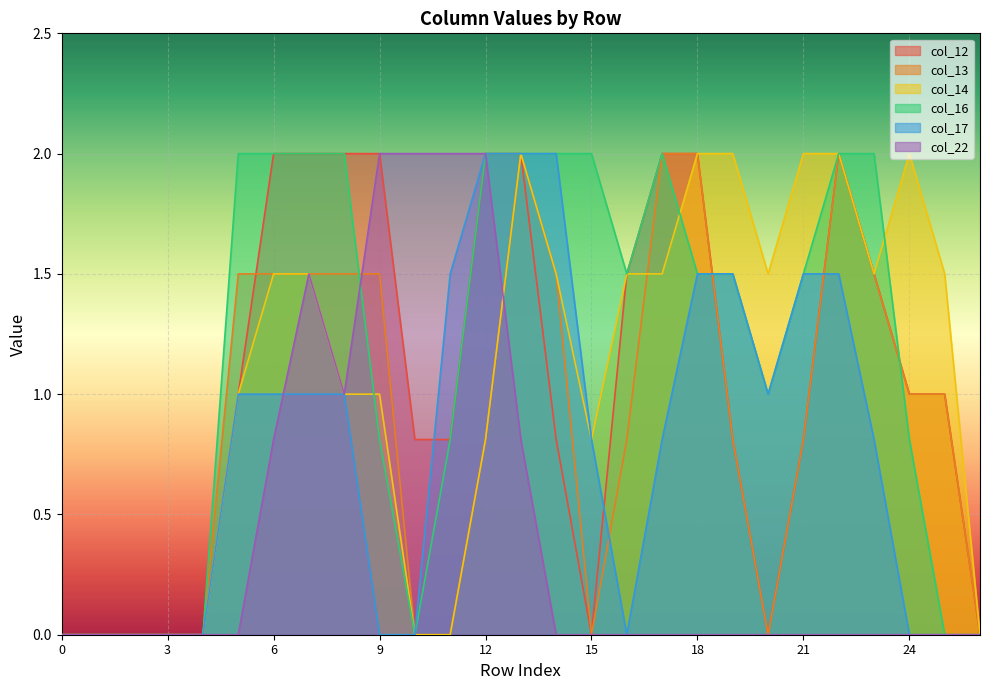

The value of col_17 at 25 is 0.0. True or false?

True